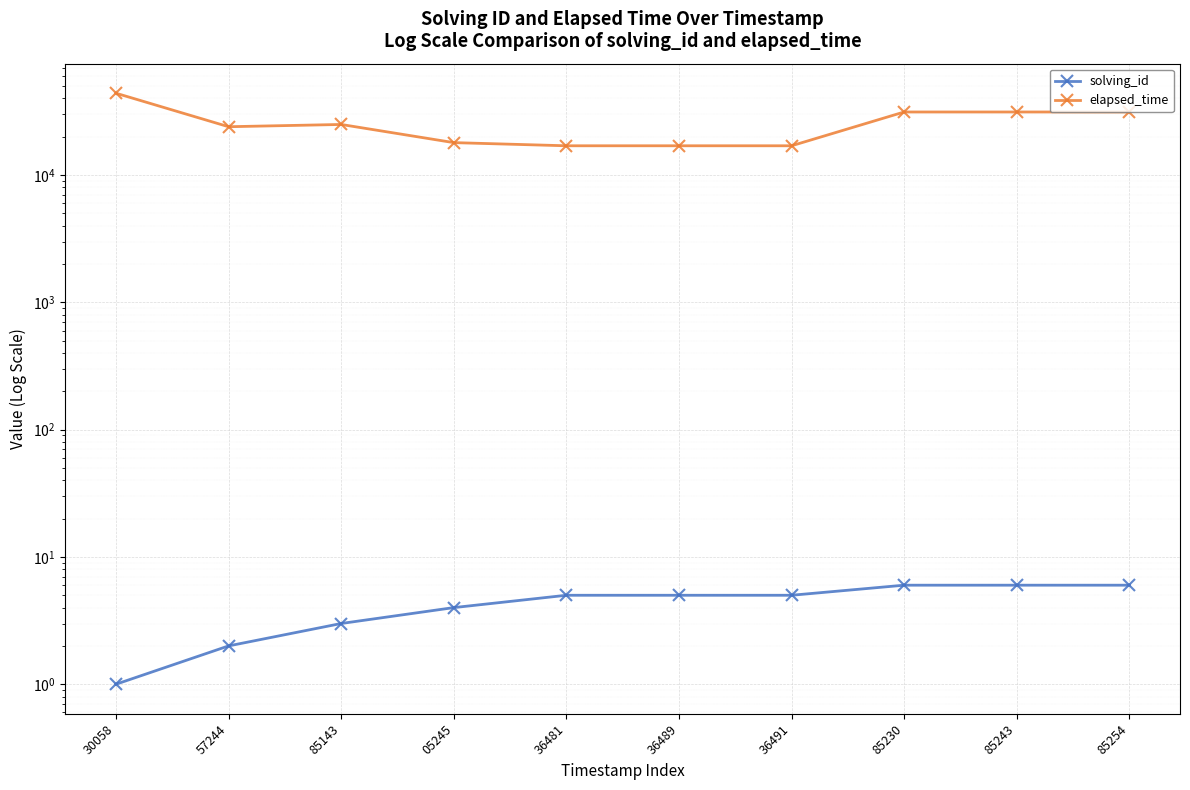

Is this an area chart (filled region under the line)?

No